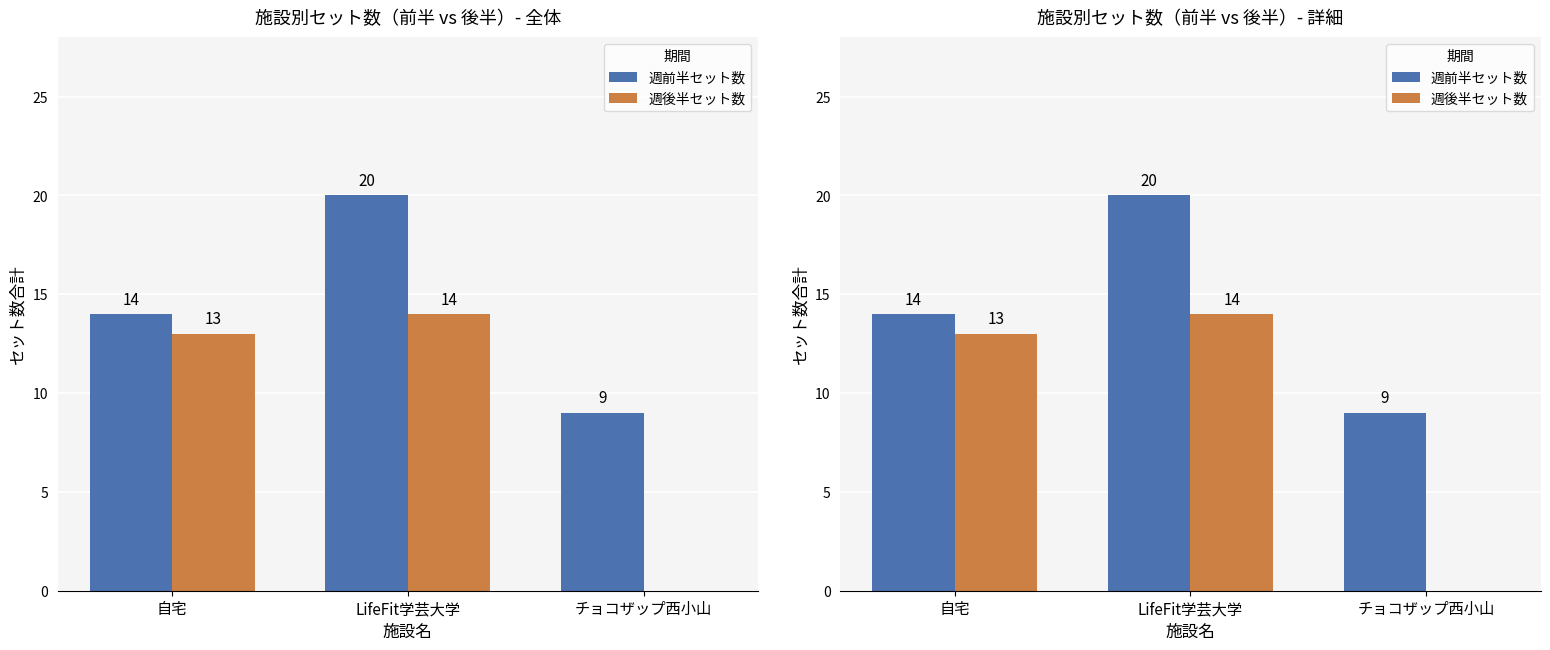

How many groups of bars are there?

3